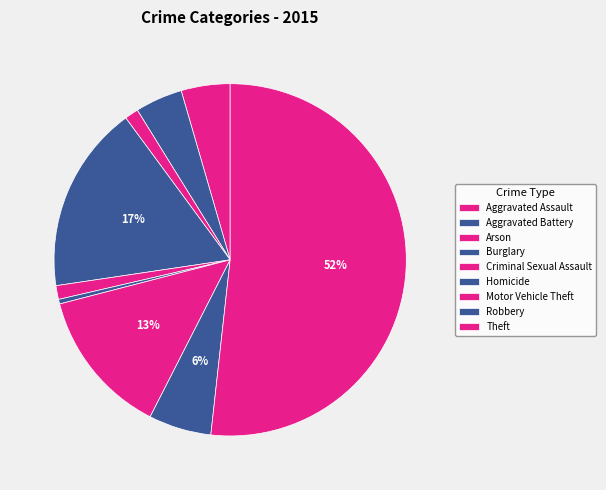

Count the number of slices in the pie.

9